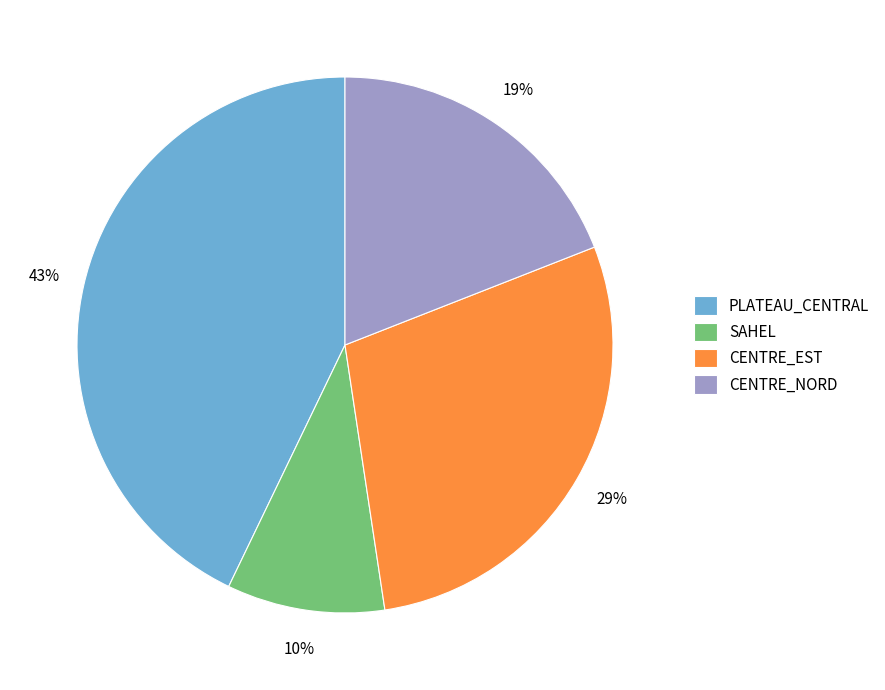

How many segments does this pie chart have?

4